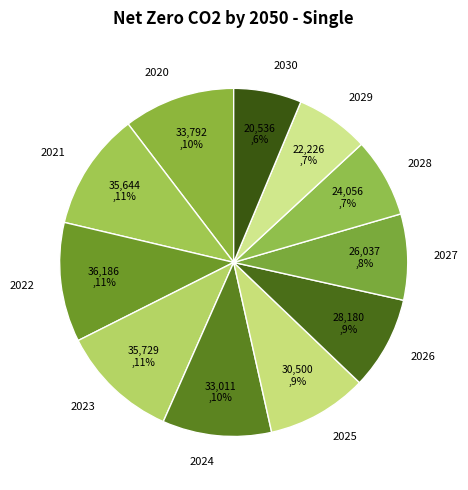

Is there any slice that represents more than half of the pie?

No